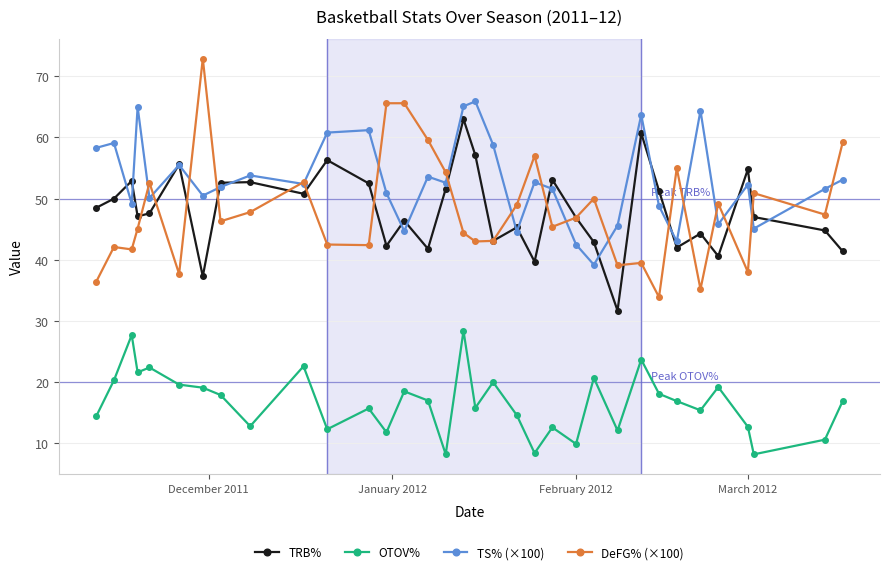

What is the minimum value shown in the chart?

8.2